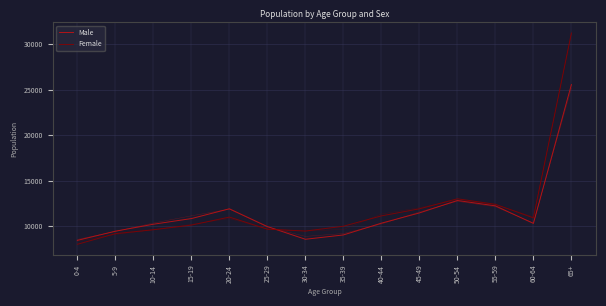

Reading left to right, transcribe all the data shown in this chart.

Male: 8460	9465	10230	10850	11925	9975	8580	9055	10345	11470	12835	12245	10320	25550
Female: 8030	9195	9625	10135	11015	9690	9480	10010	11145	11920	13020	12415	10930	31210